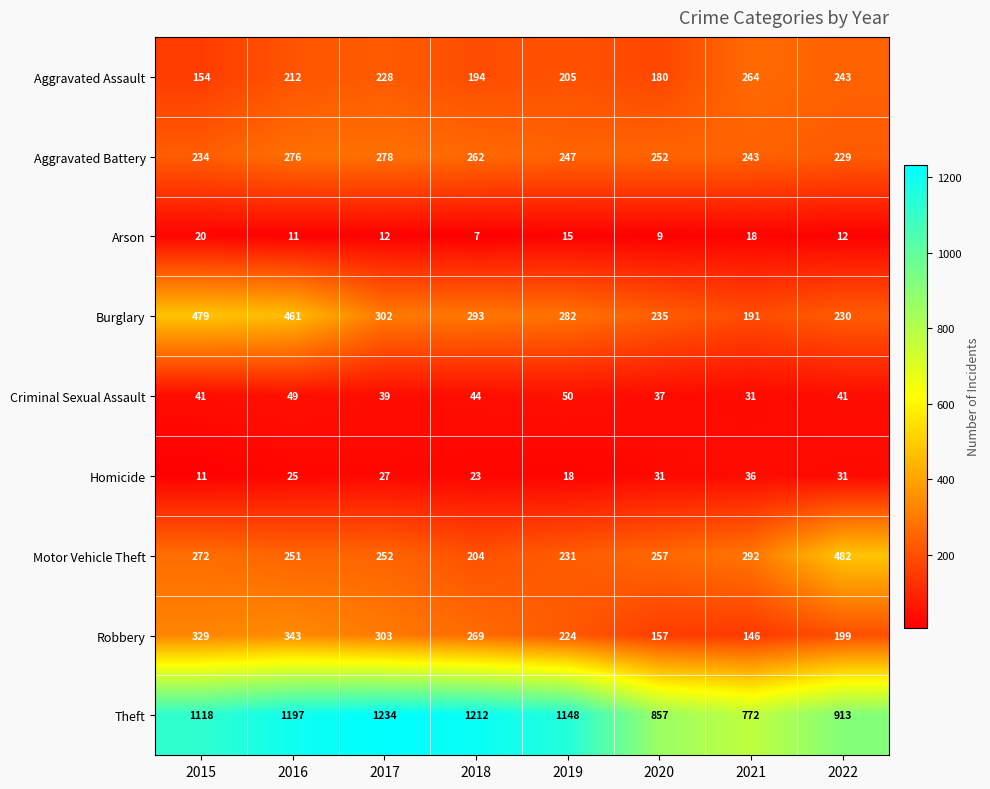

Where does the Theft series first go above 1148?

2016